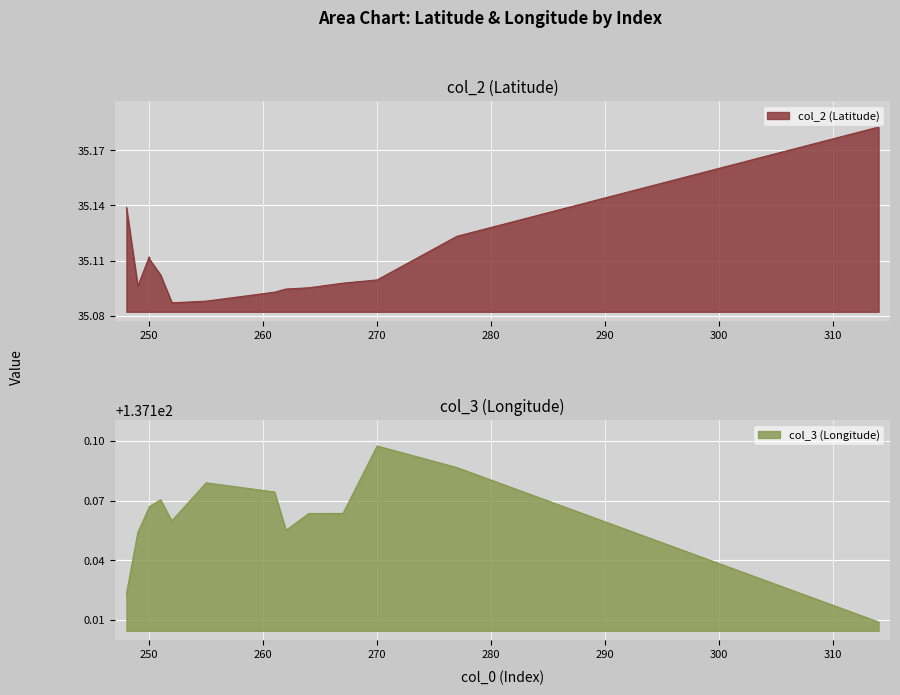

How many lines are shown in the chart?

2